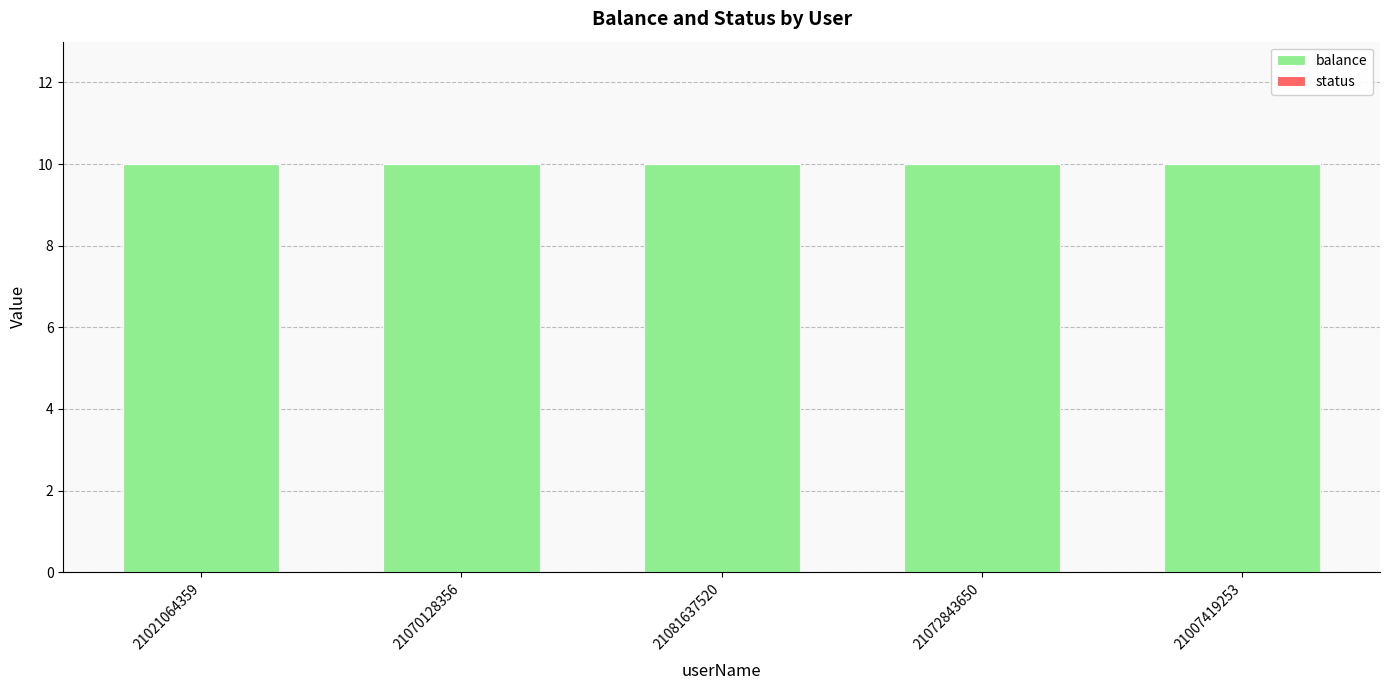

At how many categories does at least one series exceed 1?

5